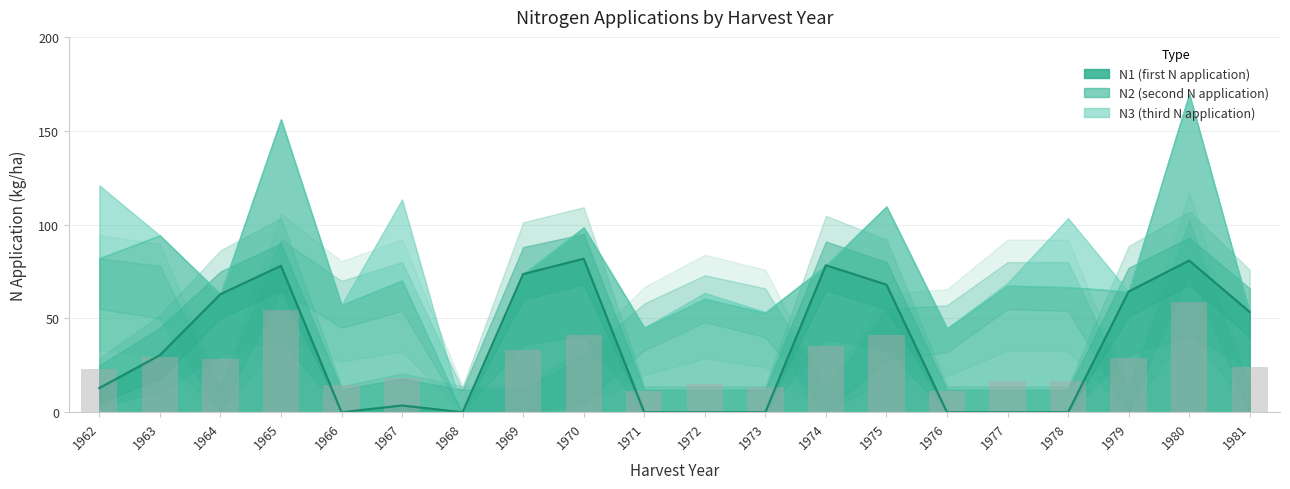

Which series has the largest total across all categories?

N2